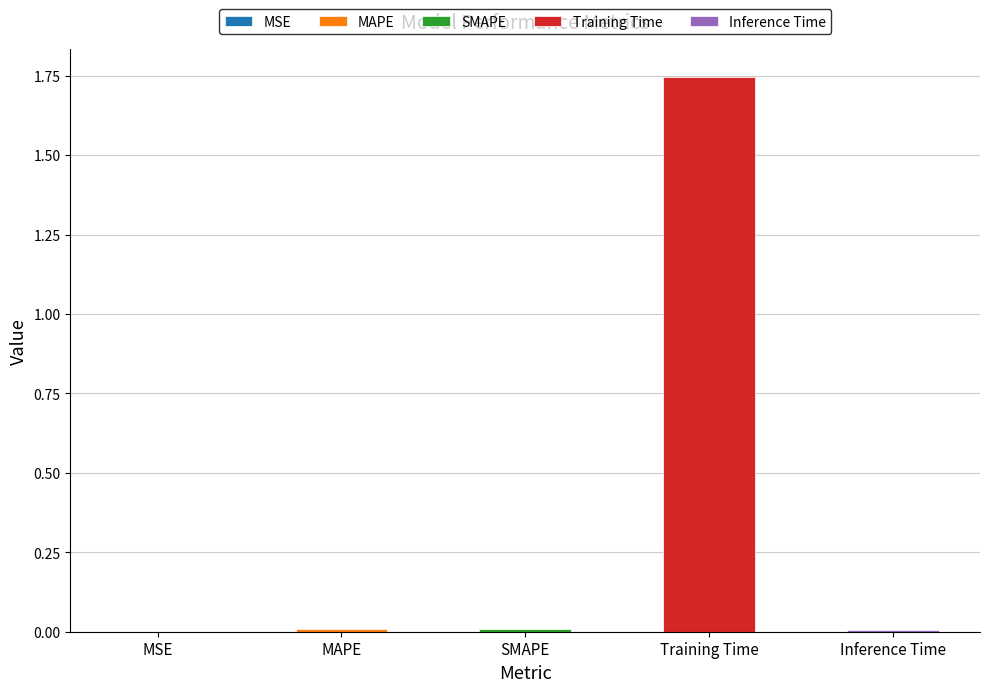

What is the approximate value at Training Time?

1.7